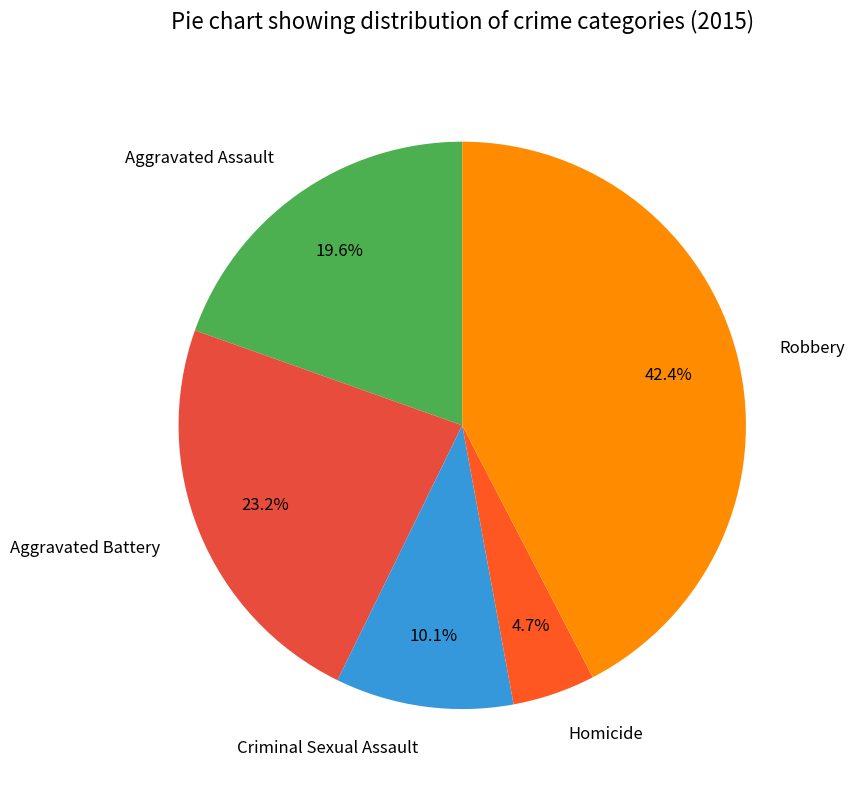

Do Robbery and Criminal Sexual Assault together represent more than half of the pie?

Yes